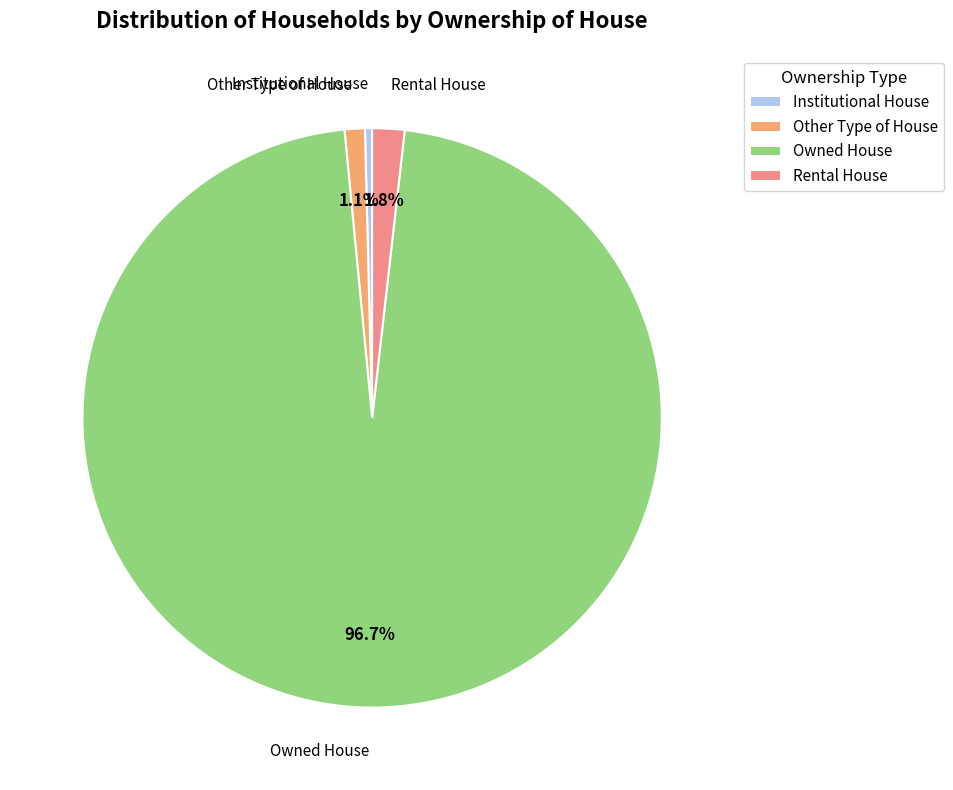

To the nearest percent, what portion does Rental House represent?

2%